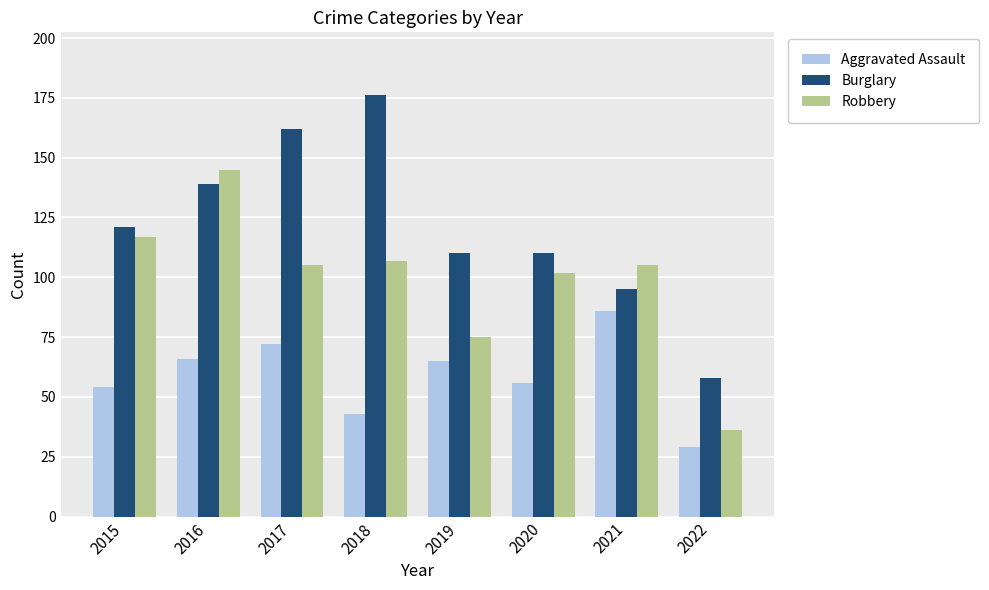

The Robbery series shows 117 at 2015. True or false?

True